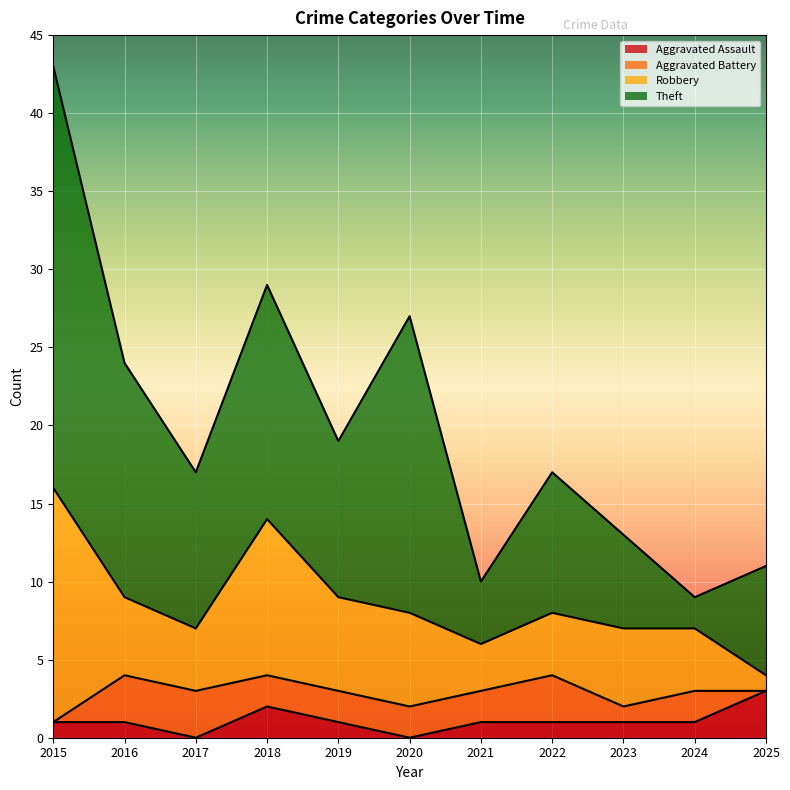

In Aggravated Battery, how many points are lower than both neighbors (excluding endpoints)?

1